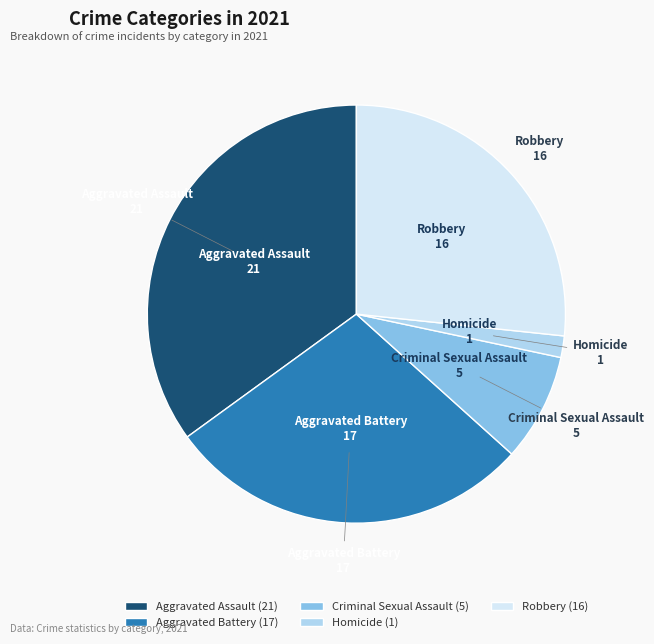

Which has a higher value, Aggravated Battery or Homicide?

Aggravated Battery